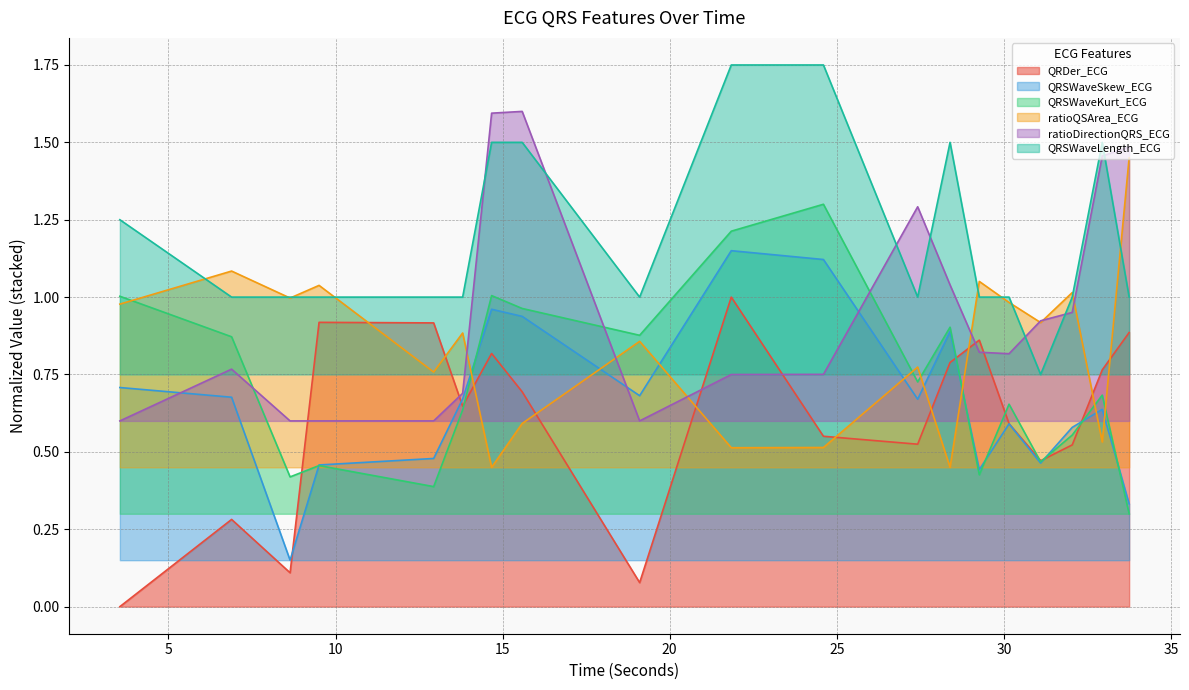

Reading left to right, extract all data points from this chart.

QRDer_ECG: 3.546875=0.0	6.890625=0.3	8.640625=0.1	9.5078125=0.9	12.9375=0.9	13.8046875=0.6	14.671875=0.8	15.5859375=0.7	19.1015625=0.1	21.84375=1.0	24.6015625=0.6	27.421875=0.5	28.390625=0.8	29.265625=0.9	30.15625=0.6	31.1015625=0.5	32.046875=0.5	32.9453125=0.8	33.75=0.9
QRSWaveSkew_ECG: 3.546875=0.7	6.890625=0.7	8.640625=0.1	9.5078125=0.5	12.9375=0.5	13.8046875=0.7	14.671875=1.0	15.5859375=0.9	19.1015625=0.7	21.84375=1.1	24.6015625=1.1	27.421875=0.7	28.390625=0.9	29.265625=0.4	30.15625=0.6	31.1015625=0.5	32.046875=0.6	32.9453125=0.6	33.75=0.3
QRSWaveKurt_ECG: 3.546875=1.0	6.890625=0.9	8.640625=0.4	9.5078125=0.5	12.9375=0.4	13.8046875=0.6	14.671875=1.0	15.5859375=1.0	19.1015625=0.9	21.84375=1.2	24.6015625=1.3	27.421875=0.7	28.390625=0.9	29.265625=0.4	30.15625=0.7	31.1015625=0.5	32.046875=0.6	32.9453125=0.7	33.75=0.3
ratioQSArea_ECG: 3.546875=1.0	6.890625=1.1	8.640625=1.0	9.5078125=1.0	12.9375=0.8	13.8046875=0.9	14.671875=0.4	15.5859375=0.6	19.1015625=0.9	21.84375=0.5	24.6015625=0.5	27.421875=0.8	28.390625=0.4	29.265625=1.1	30.15625=1.0	31.1015625=0.9	32.046875=1.0	32.9453125=0.5	33.75=1.4
ratioDirectionQRS_ECG: 3.546875=0.6	6.890625=0.8	8.640625=0.6	9.5078125=0.6	12.9375=0.6	13.8046875=0.7	14.671875=1.6	15.5859375=1.6	19.1015625=0.6	21.84375=0.7	24.6015625=0.8	27.421875=1.3	28.390625=1.0	29.265625=0.8	30.15625=0.8	31.1015625=0.9	32.046875=1.0	32.9453125=1.5	33.75=1.5
QRSWaveLength_ECG: 3.546875=1.2	6.890625=1.0	8.640625=1.0	9.5078125=1.0	12.9375=1.0	13.8046875=1.0	14.671875=1.5	15.5859375=1.5	19.1015625=1.0	21.84375=1.8	24.6015625=1.8	27.421875=1.0	28.390625=1.5	29.265625=1.0	30.15625=1.0	31.1015625=0.8	32.046875=1.0	32.9453125=1.5	33.75=1.0